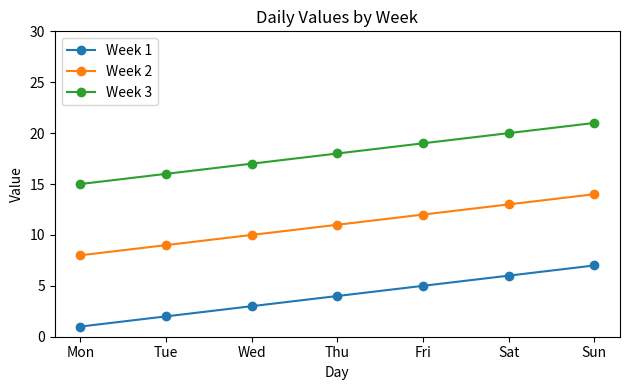

True or false: Week 2 has a value of 11 at Thu.

True